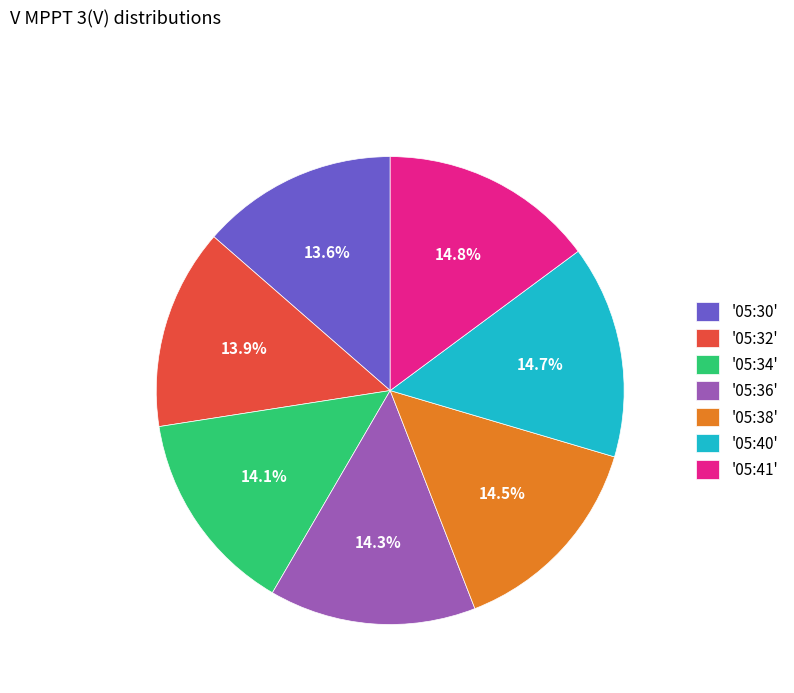

Is there a majority slice in this chart?

No